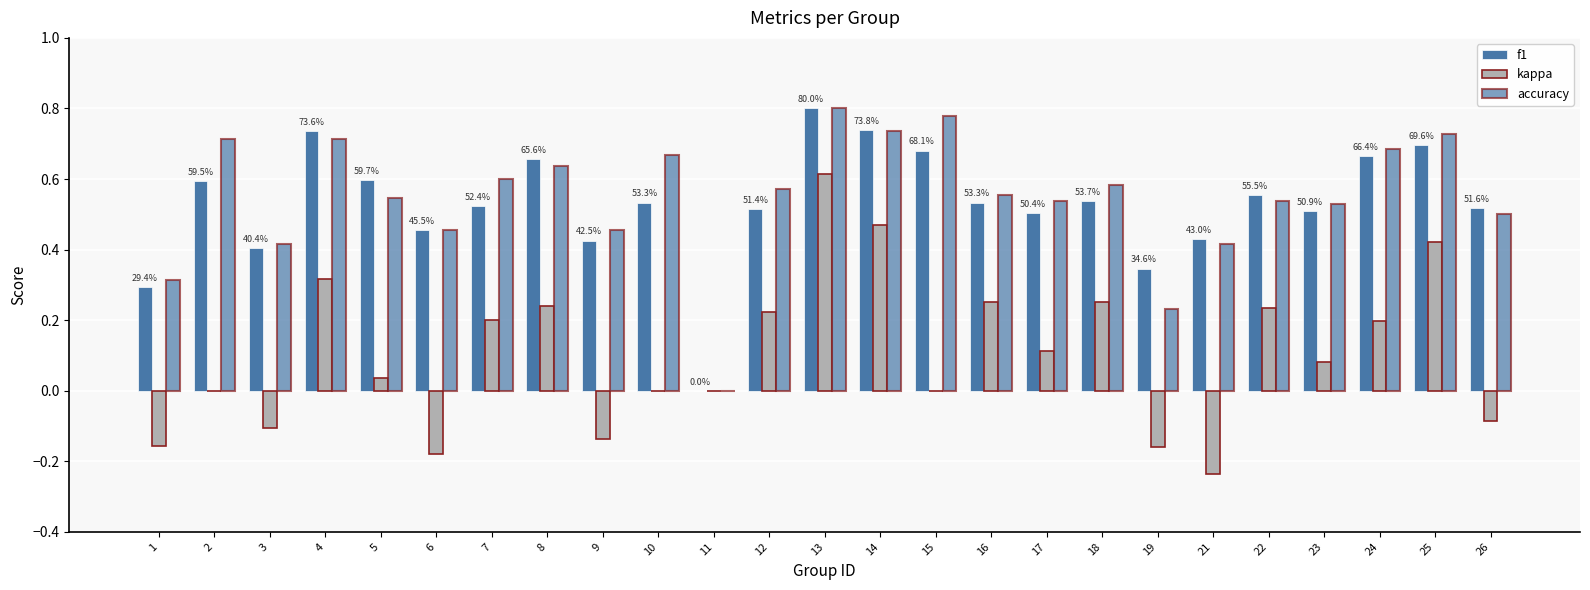

Does the chart contain stacked bars?

No